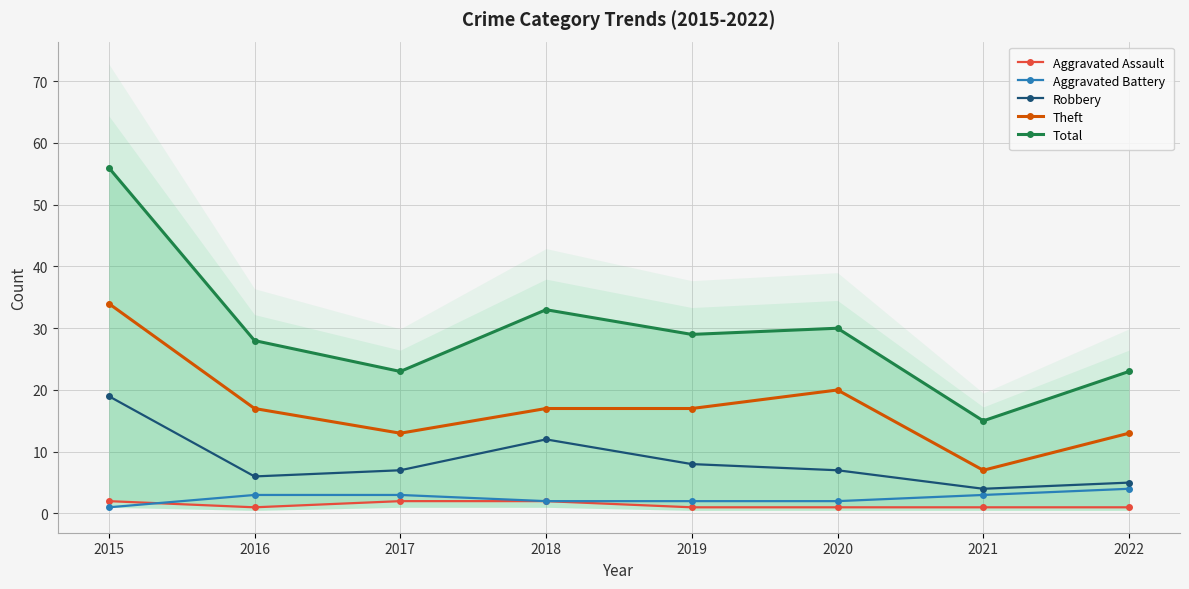

Is it true that Total equals 23 at 2017?

True